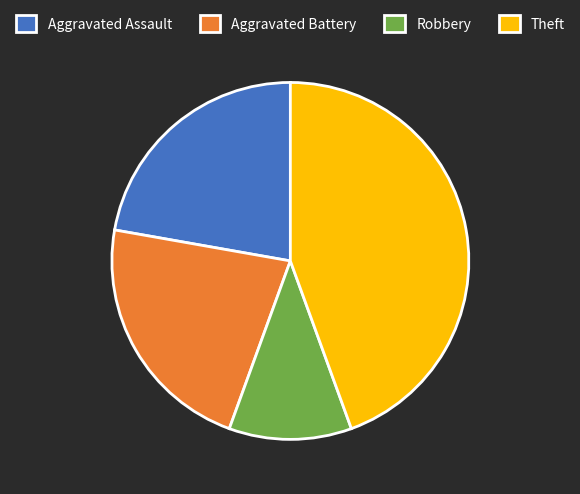

Which category has the biggest portion of the pie?

Theft